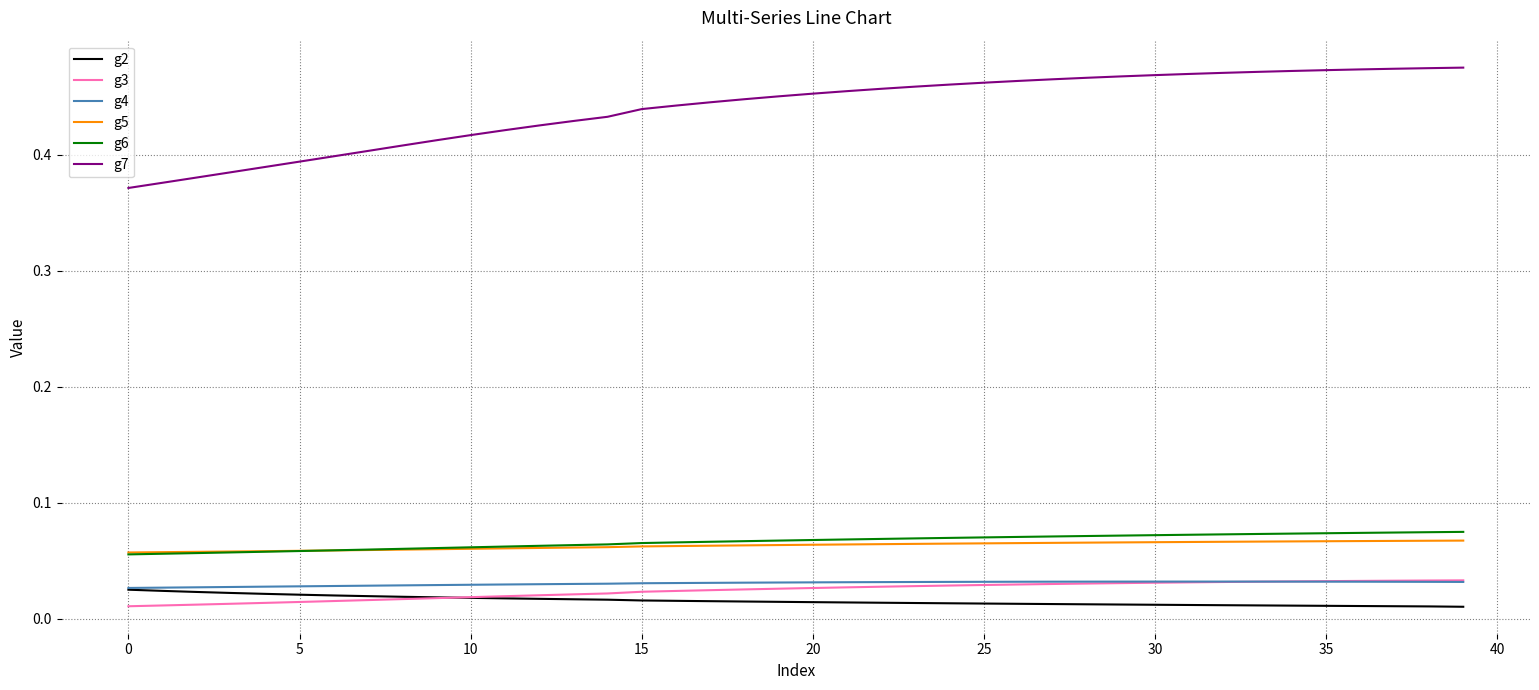

Which series has the largest total across all categories?

g7